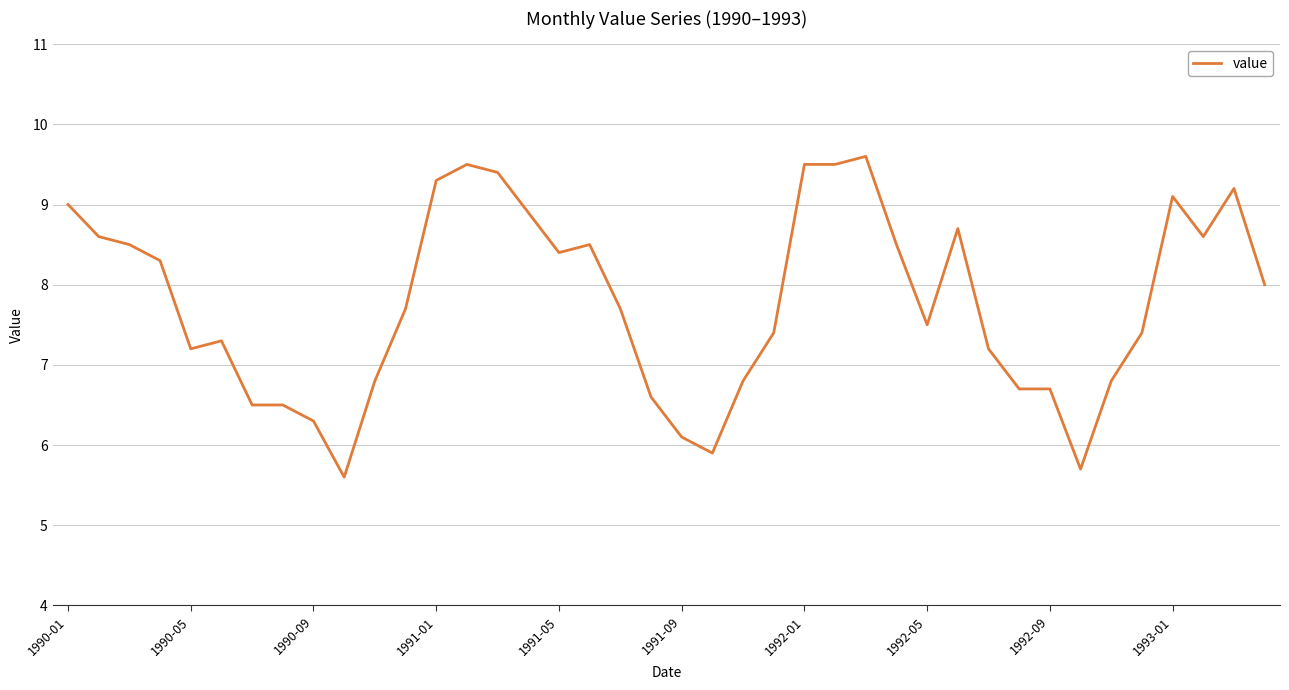

What is the average value?

7.8